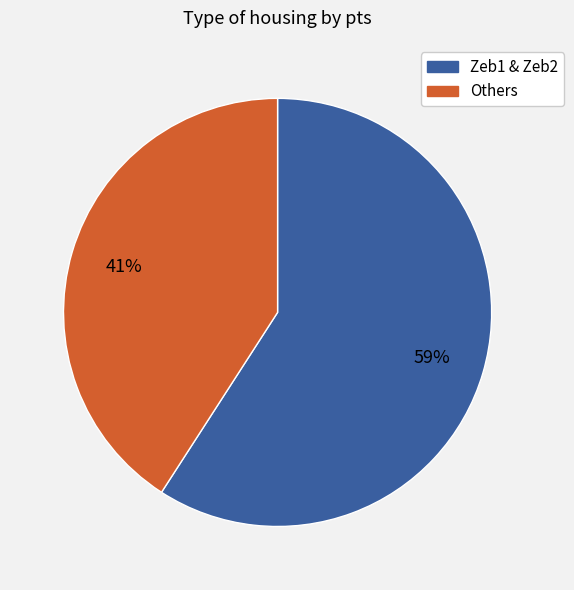

Does any single category account for the majority?

Yes